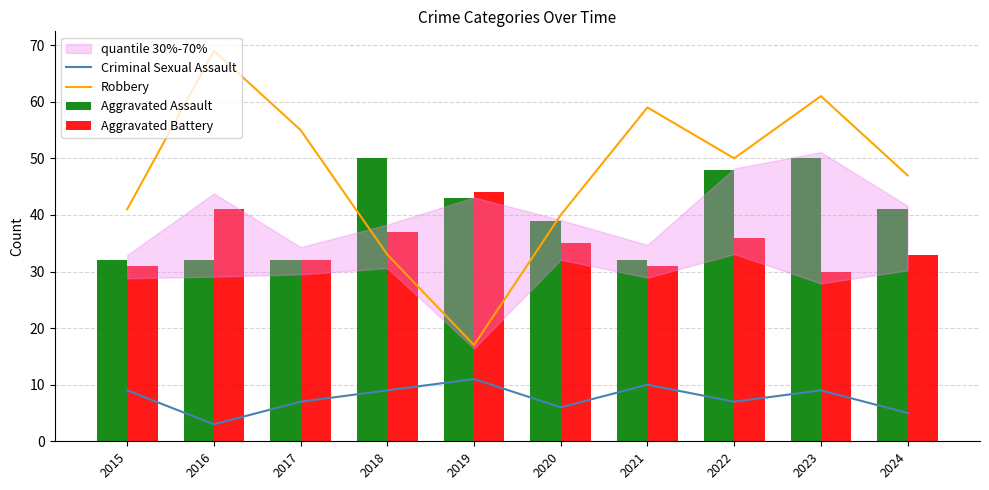

Count the Aggravated Assault values in the range 32 to 48.

8